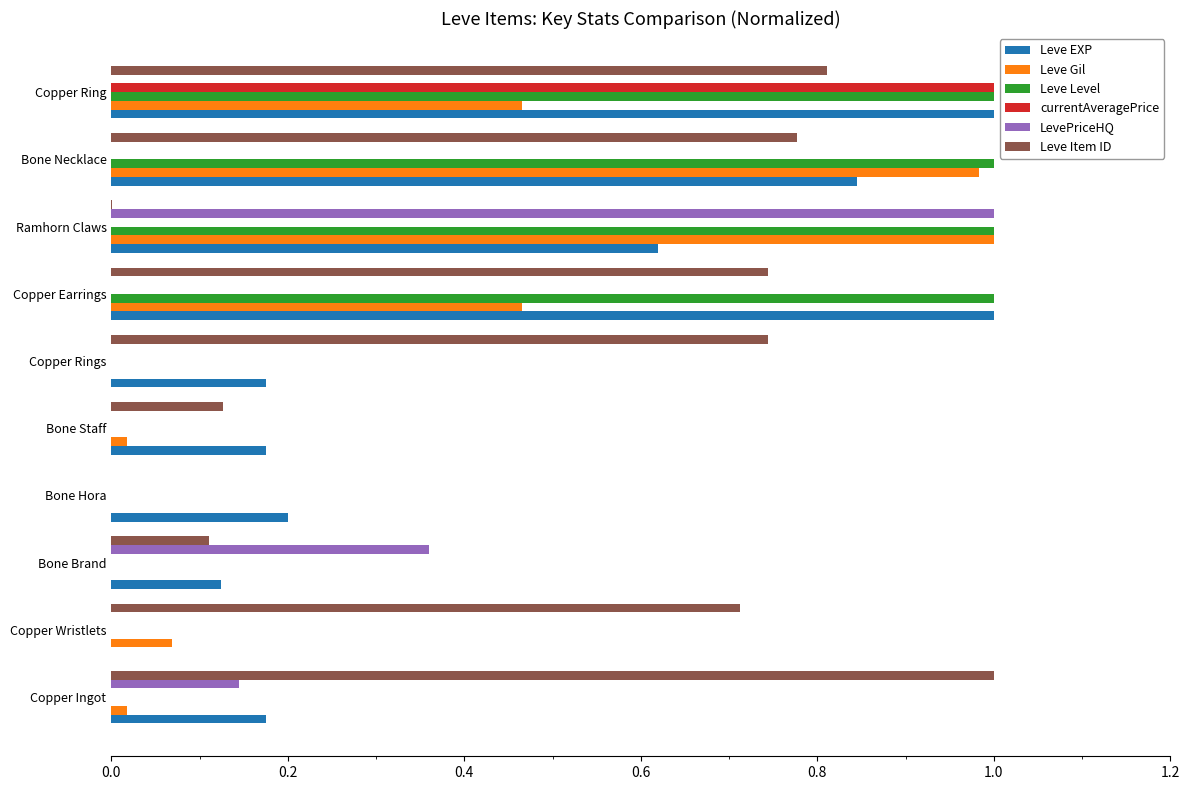

Which category has the highest value in the LevePriceHQ series?

Ramhorn Claws